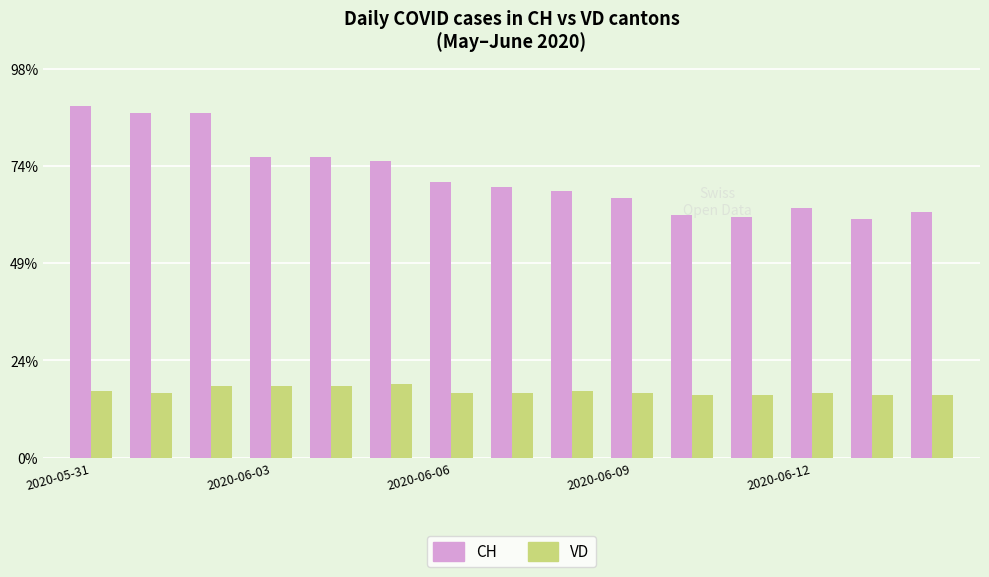

Which series has the largest total across all categories?

CH